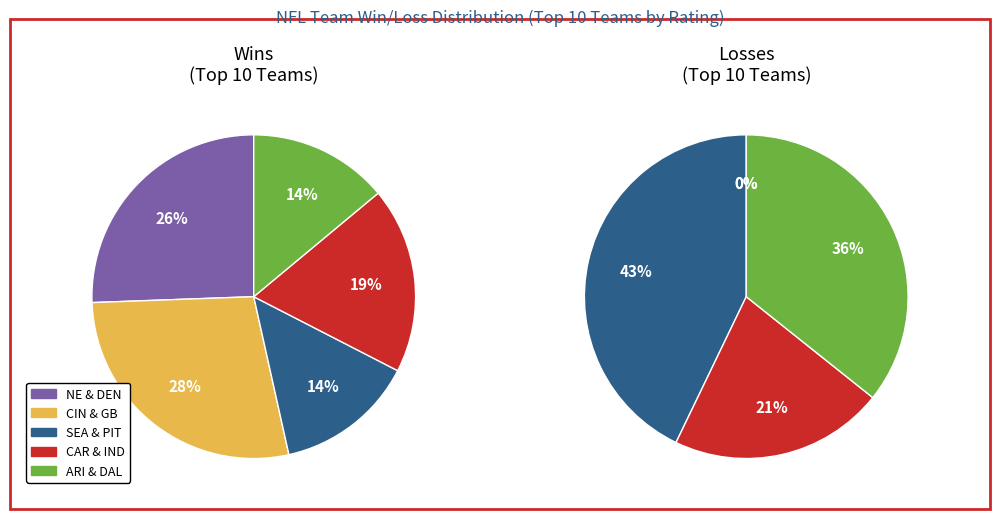

Does Pittsburgh Steelers account for over 50% of the chart?

No